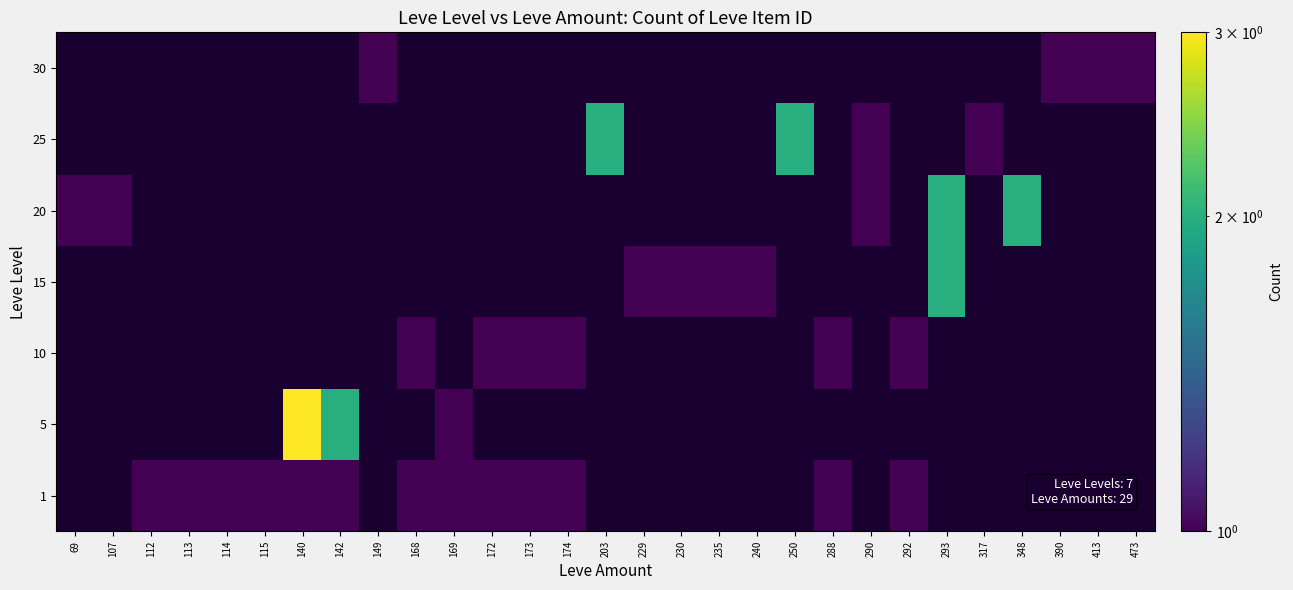

What is the smallest value displayed?

1.0